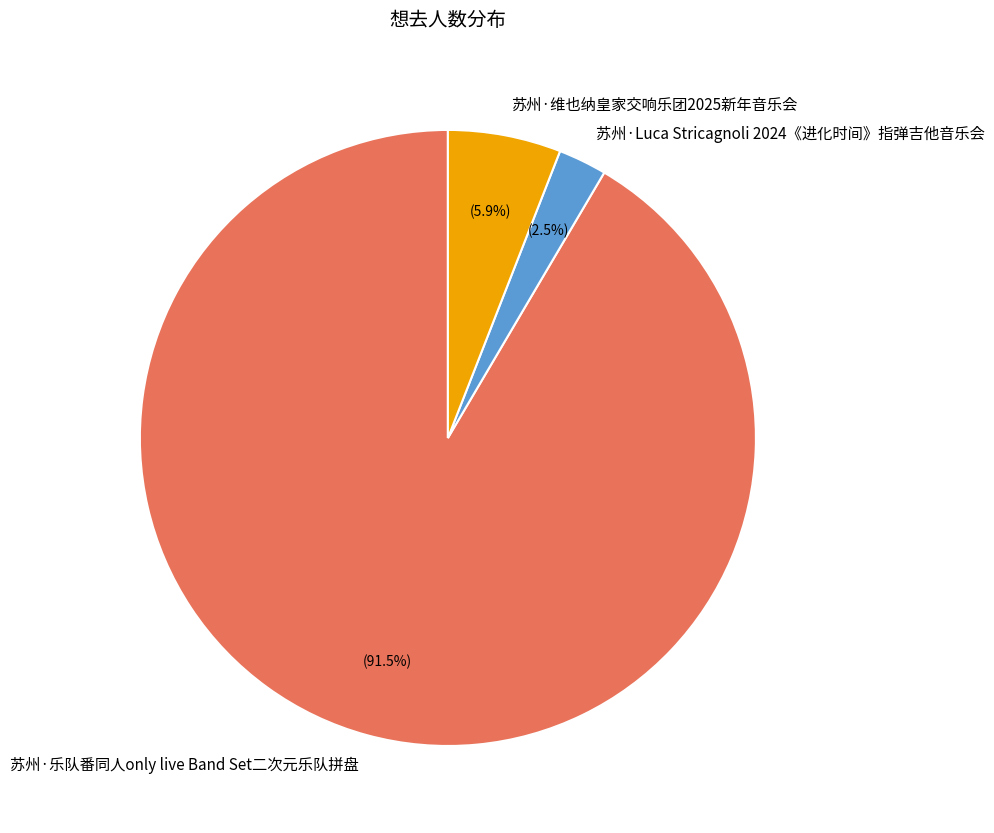

Between 苏州·Luca Stricagnoli 2024《进化时间》指弹吉他音乐会 and 苏州·乐队番同人only live Band Set二次元乐队拼盘, which is larger?

苏州·乐队番同人only live Band Set二次元乐队拼盘